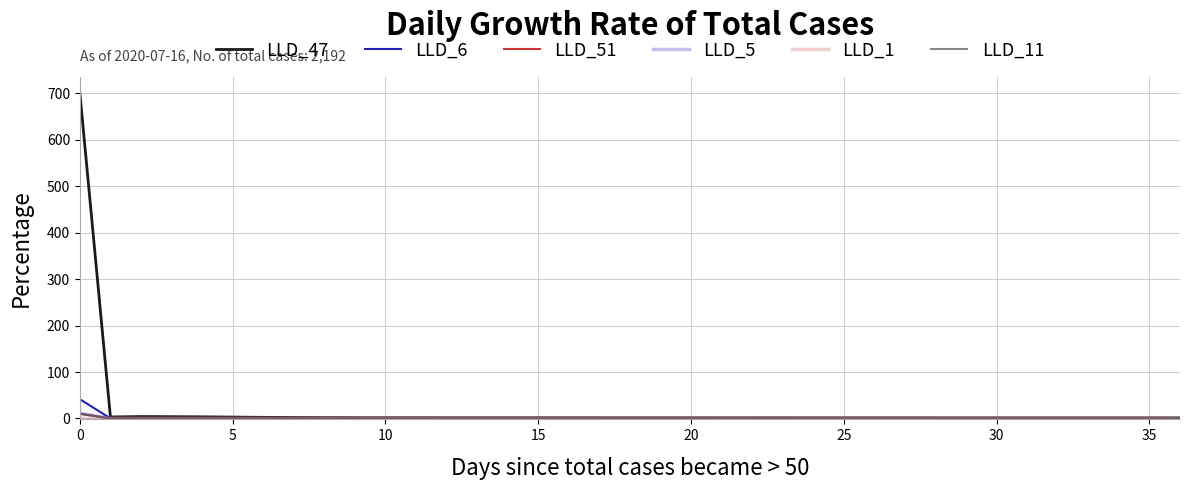

What is the maximum value shown in the chart?

700.7